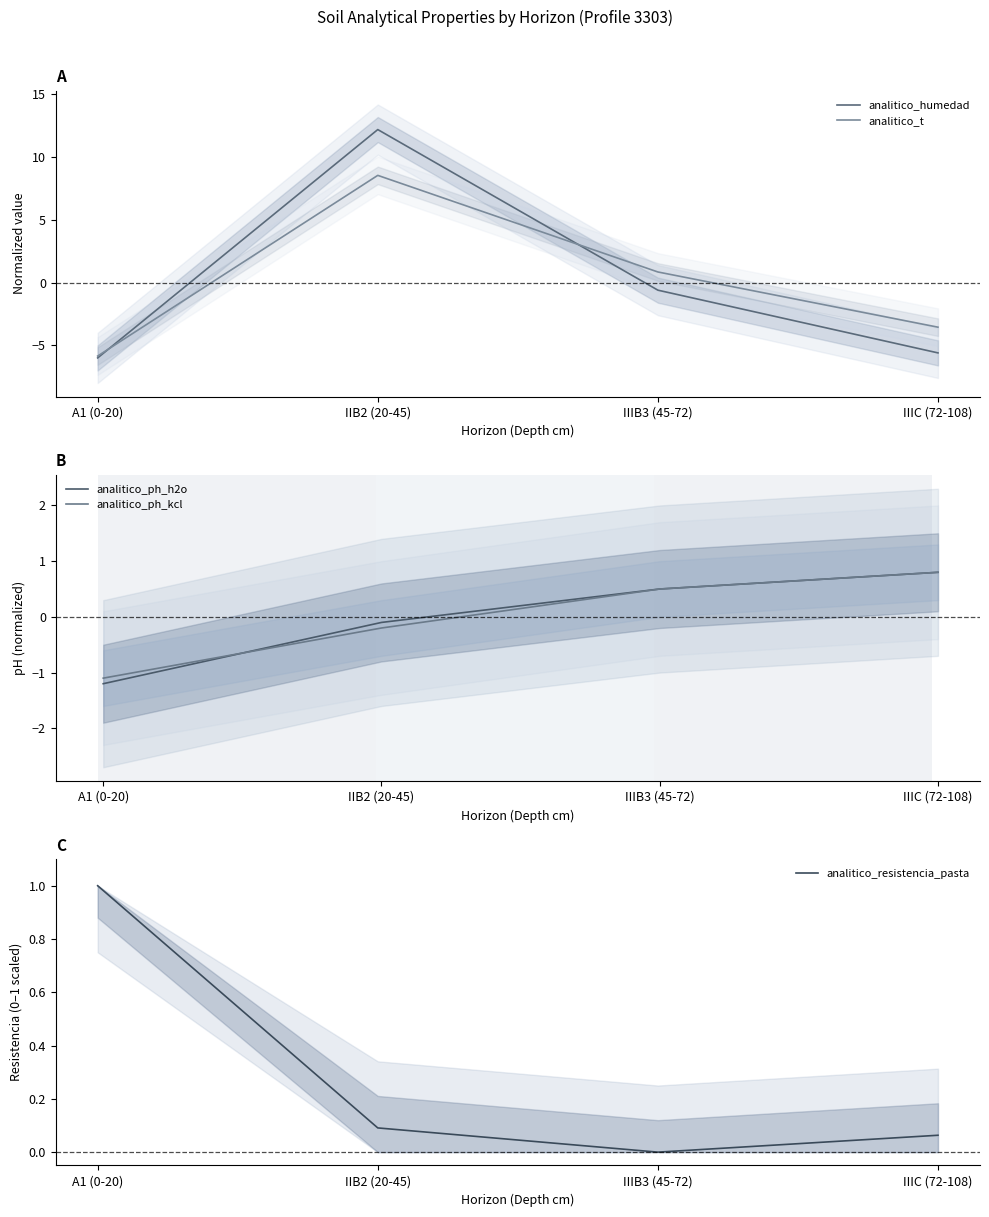

Is the value of analitico_t at IIB2 (20-45) greater than the value of analitico_ph_h2o at IIIC (72-108)?

Yes